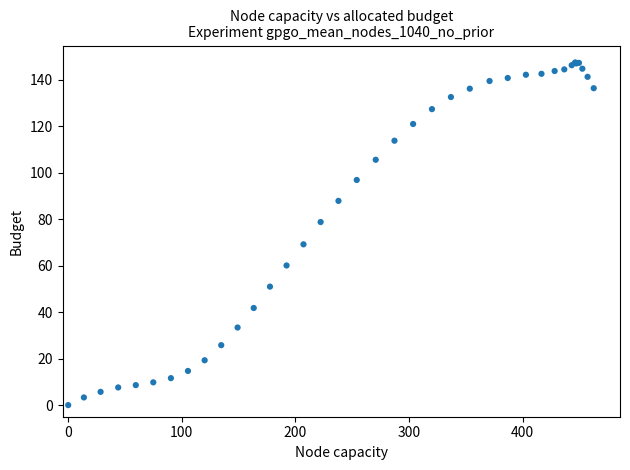

What Y value in the scatter plot is closest to 73?

69.2